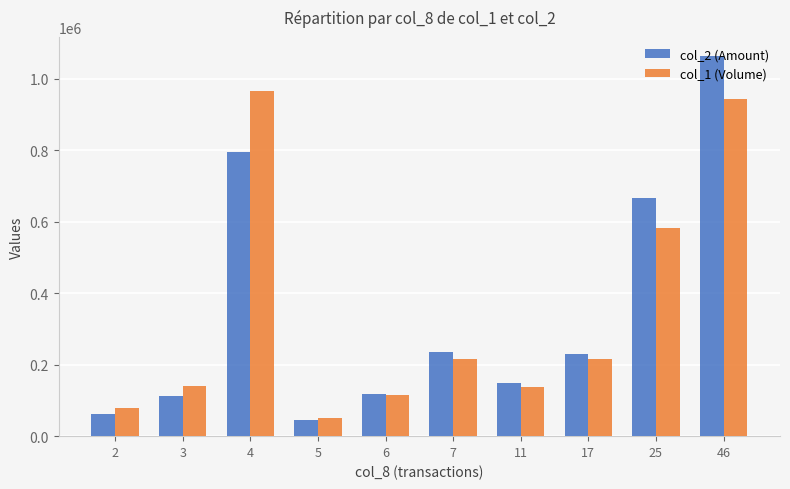

The value of col_1 (Volume) at 17 is 217000. True or false?

True